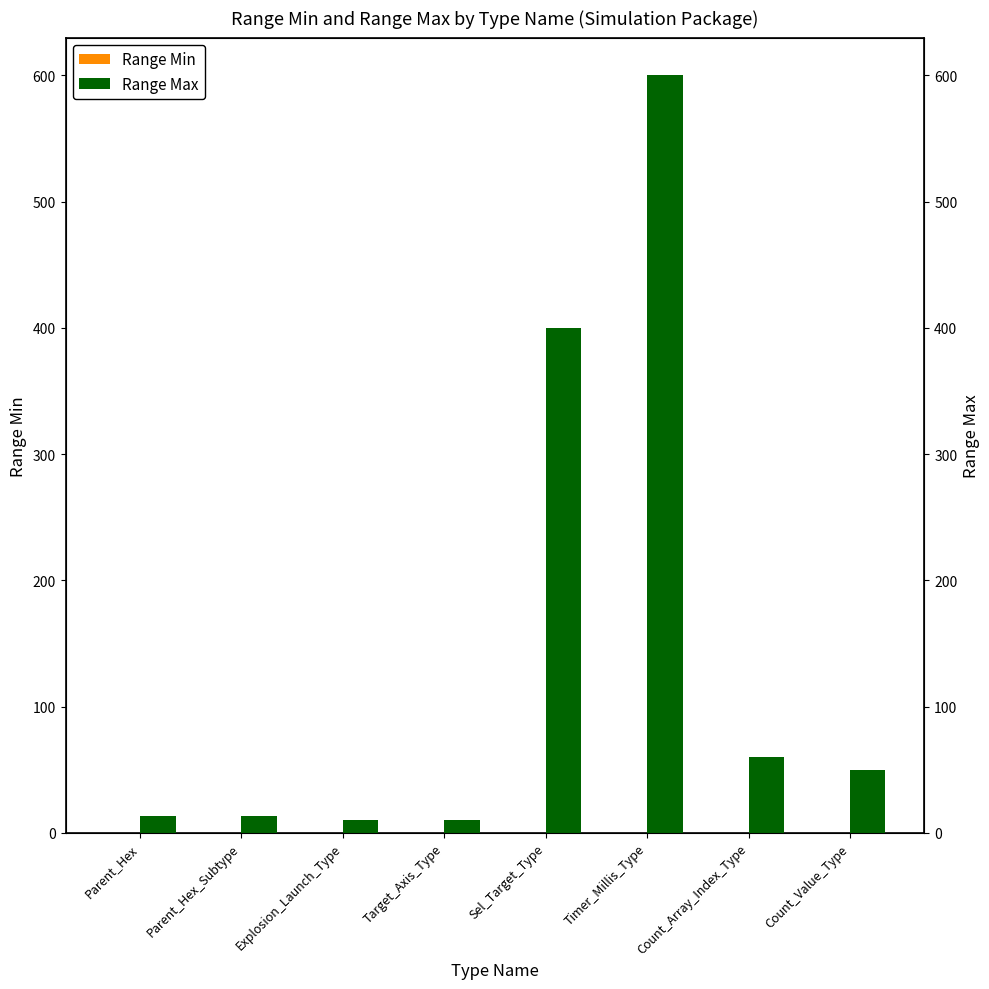

What is the difference between the highest and lowest values at Timer_Millis_Type?

600